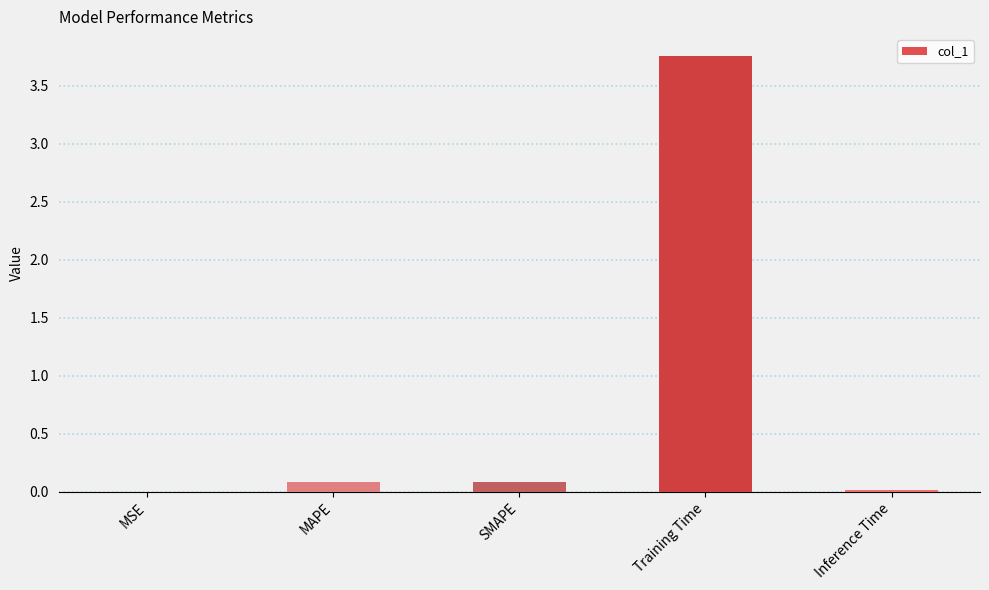

How many categories are shown in the chart?

5